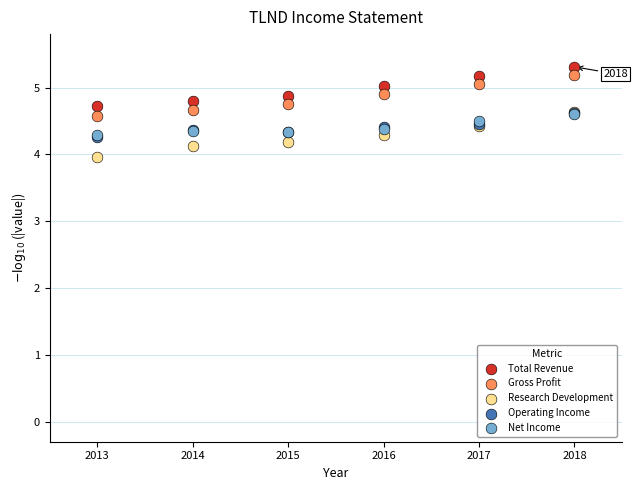

What are all the series names shown in the legend?

Total Revenue, Gross Profit, Research Development, Operating Income, Net Income